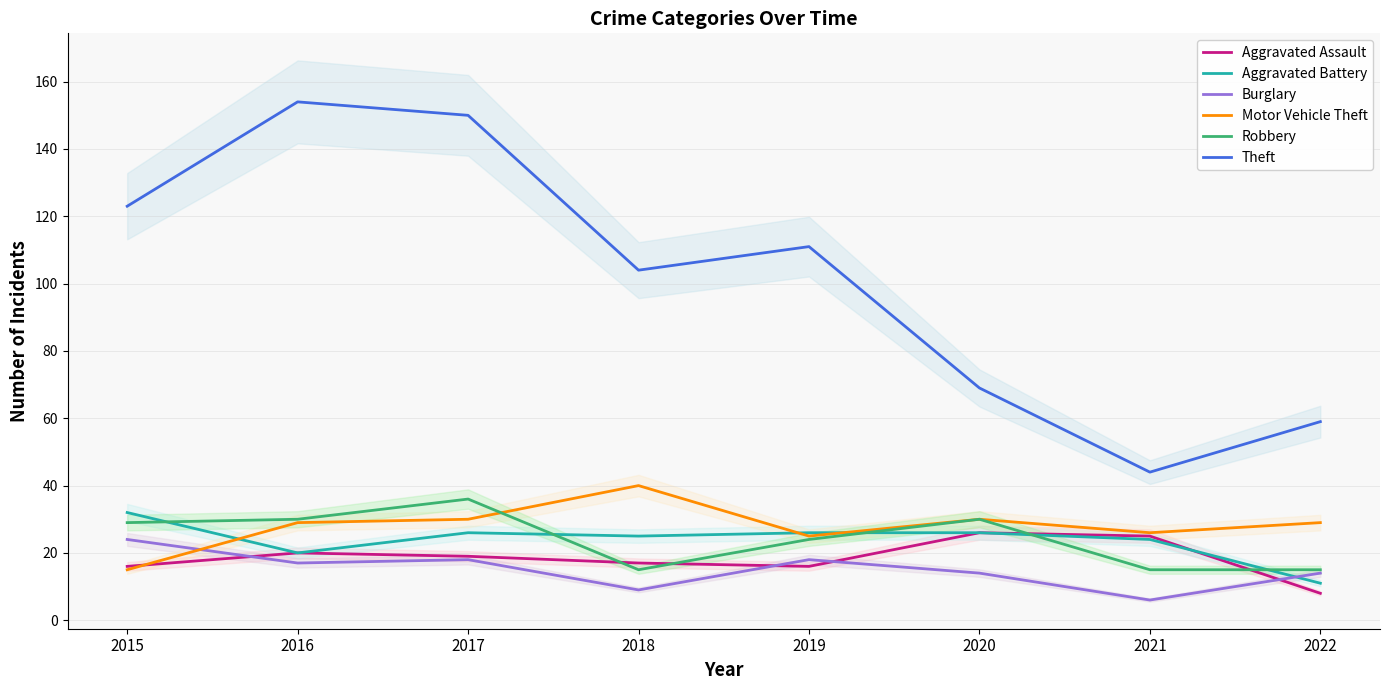

The Motor Vehicle Theft series shows 30 at 2017. True or false?

True